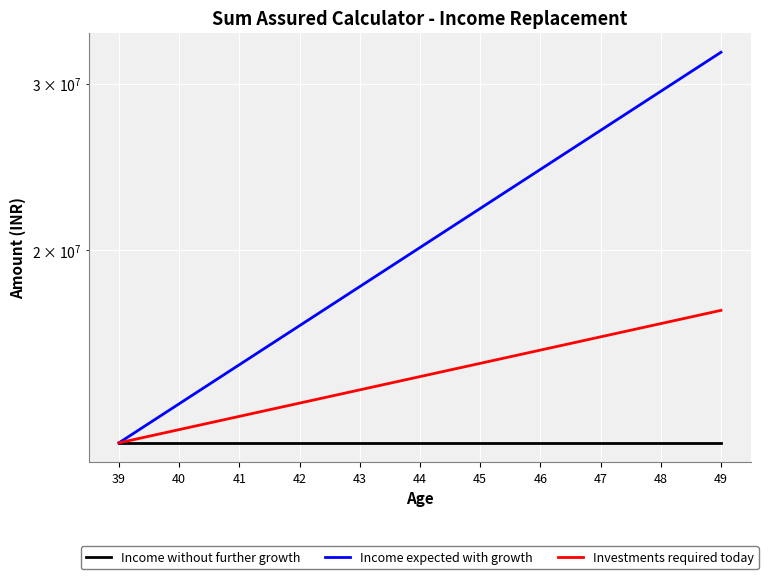

What is the total value across all series at 39?

37500000.0